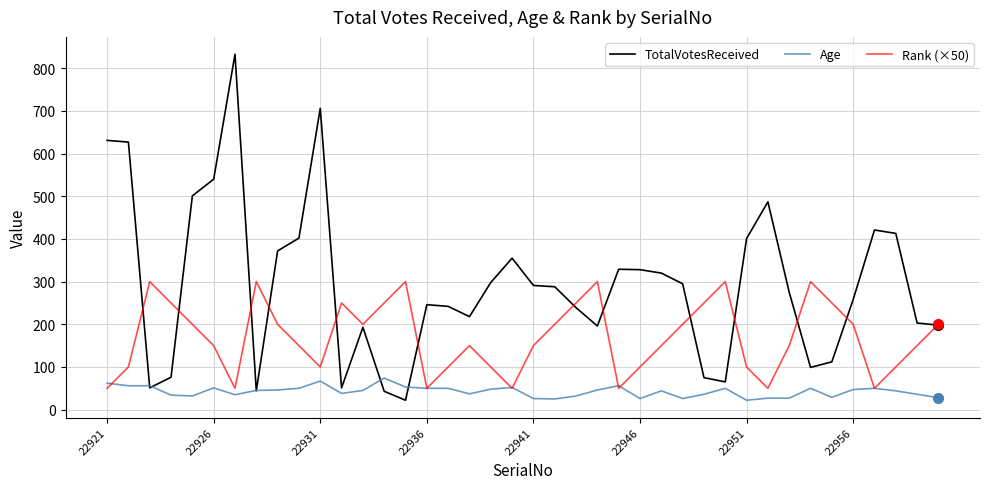

Which series has the largest range (max minus min)?

TotalVotesReceived